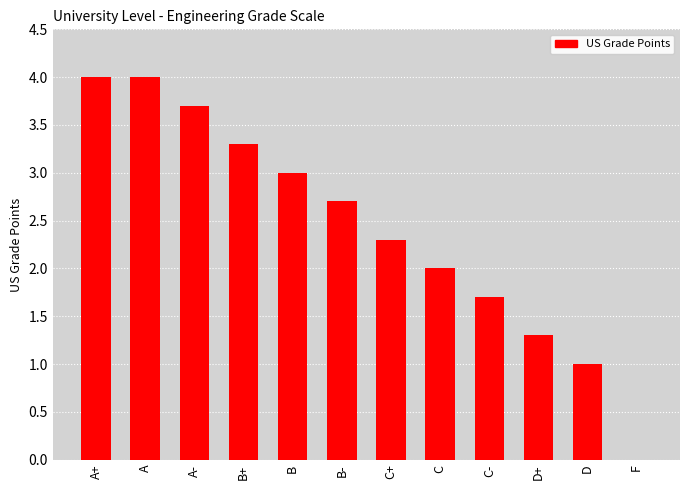

What value does the data have at C?

2.0